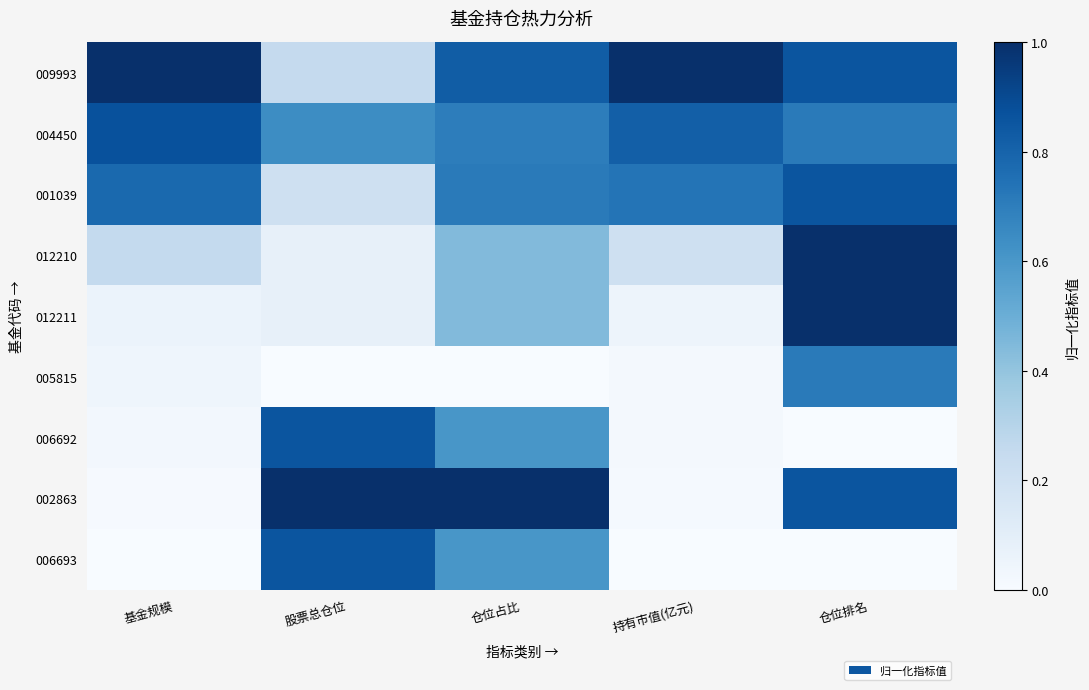

Which series has the largest total across all categories?

009993